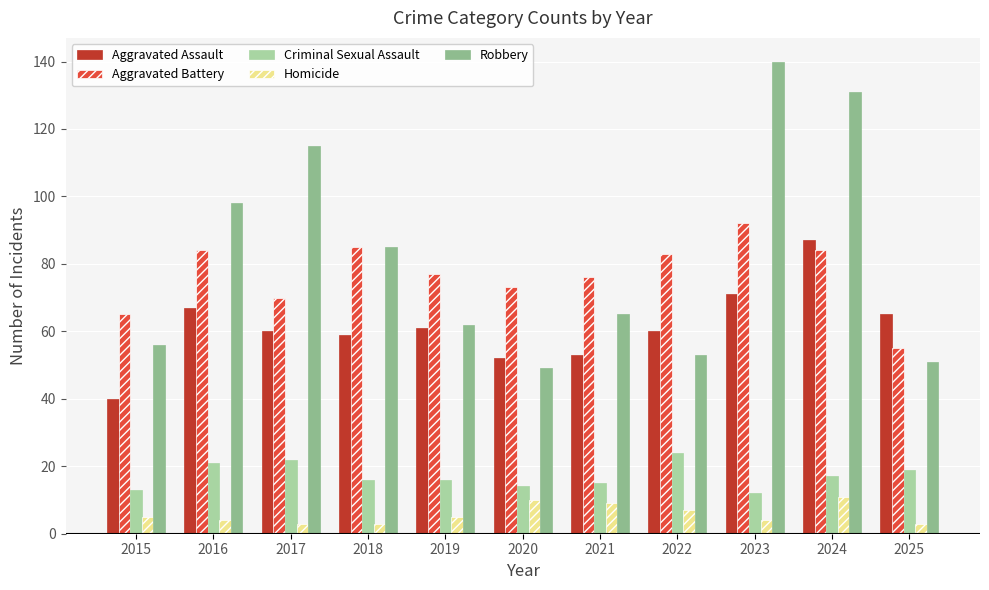

Between 2015 and 2022, which series saw the biggest shift?

Aggravated Assault